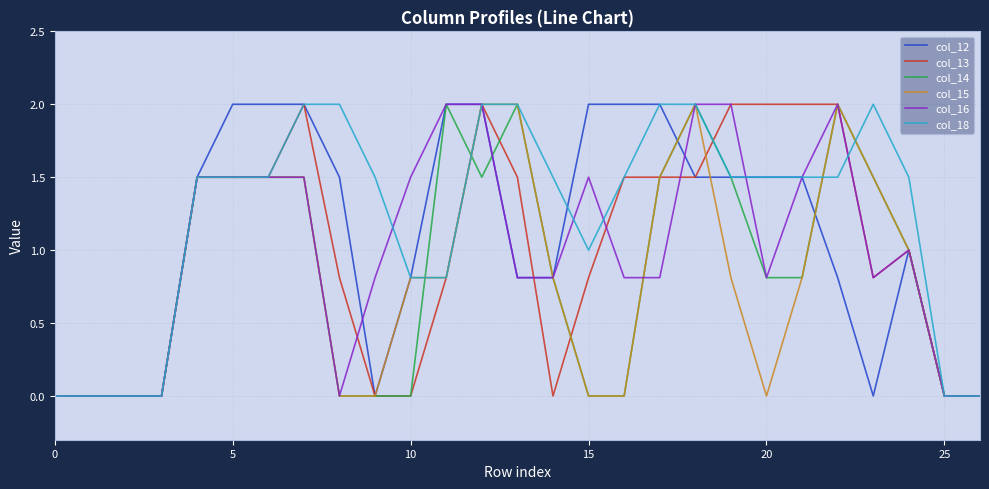

What is the highest value of the col_18 series?

2.0